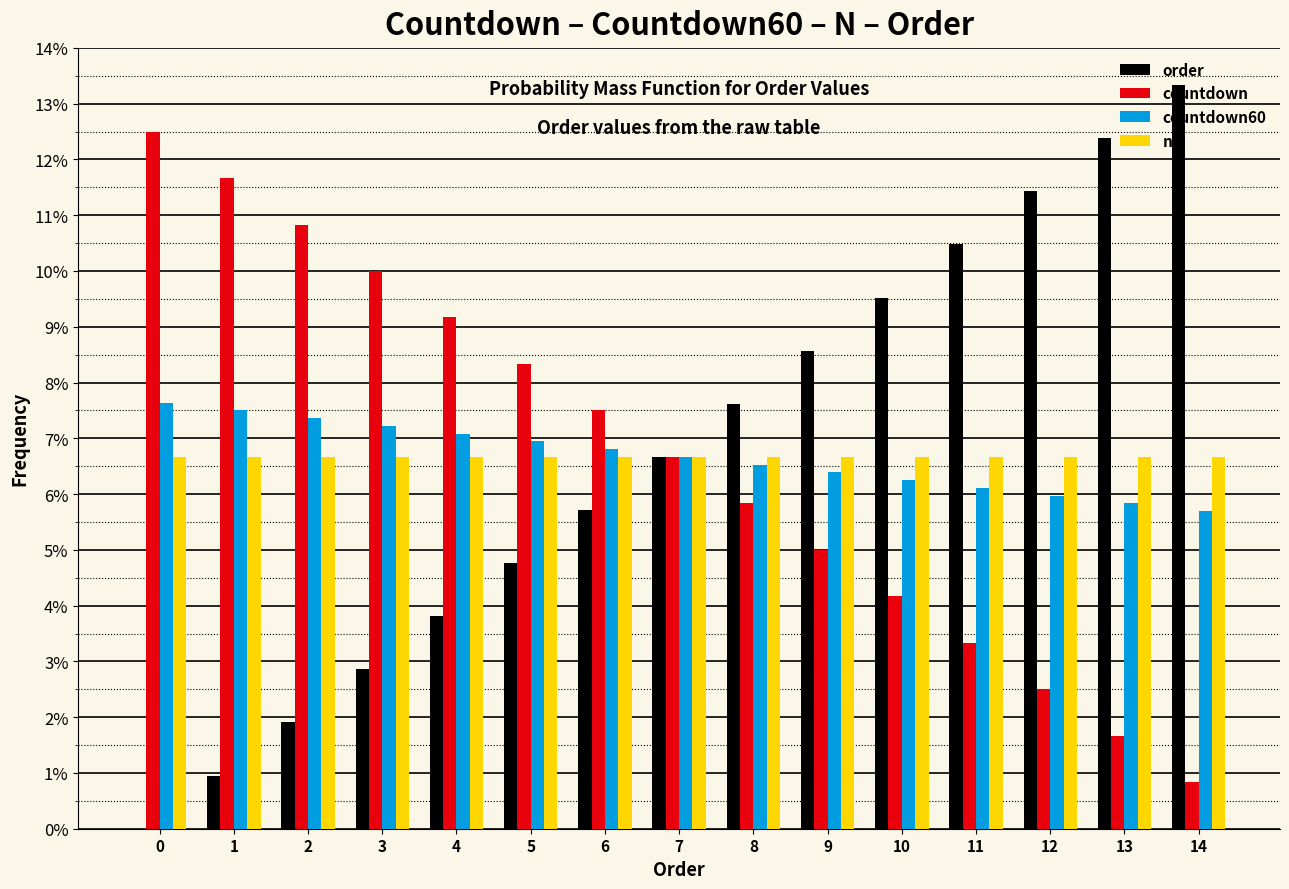

What is the sum of all n values?

100.0